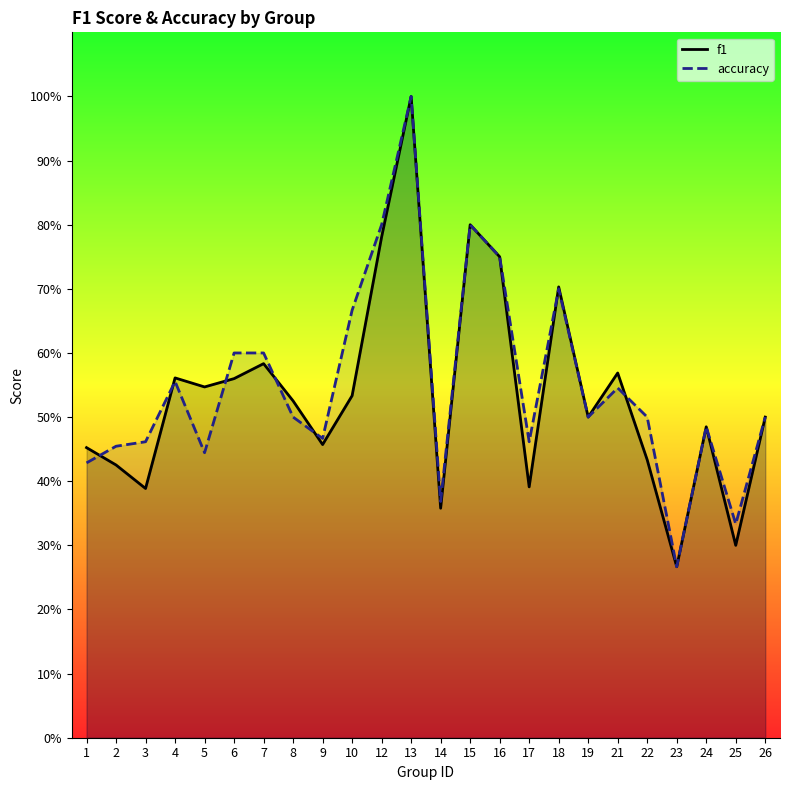

How many times do accuracy and f1 cross each other?

7